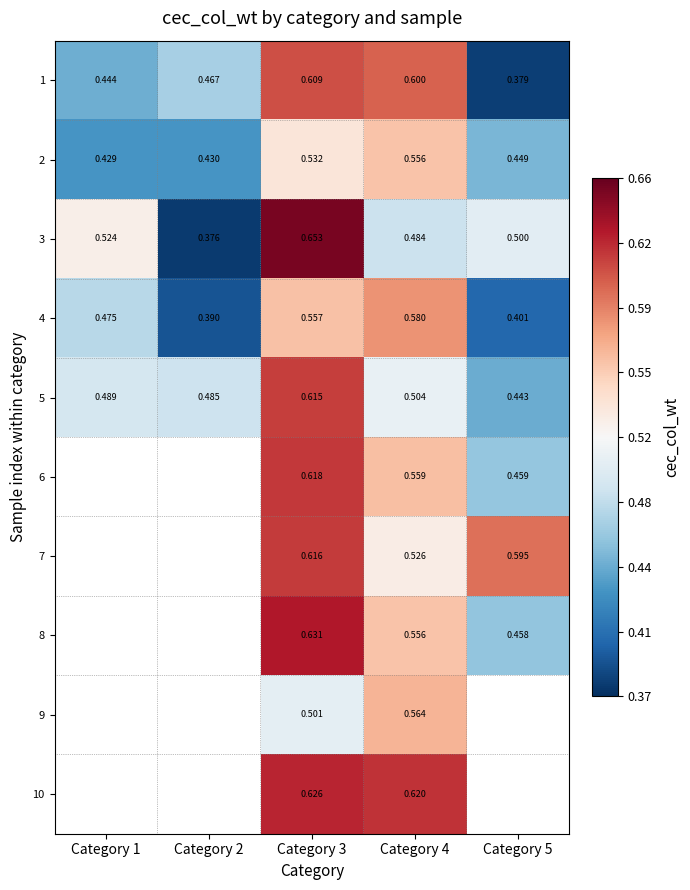

What is the spread (max minus min) of values at Category 4?

0.1